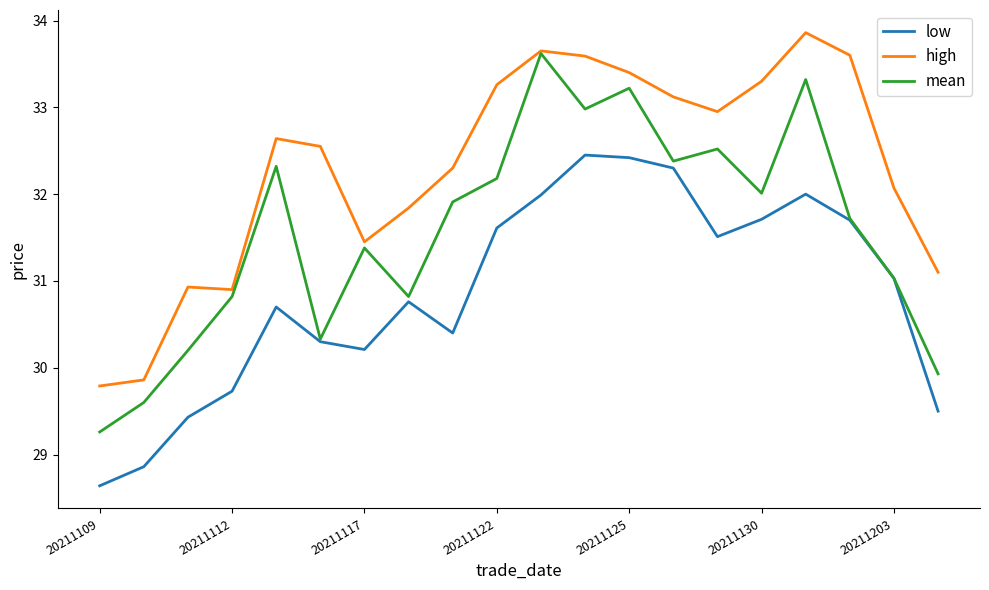

What is the greatest value displayed?

33.9